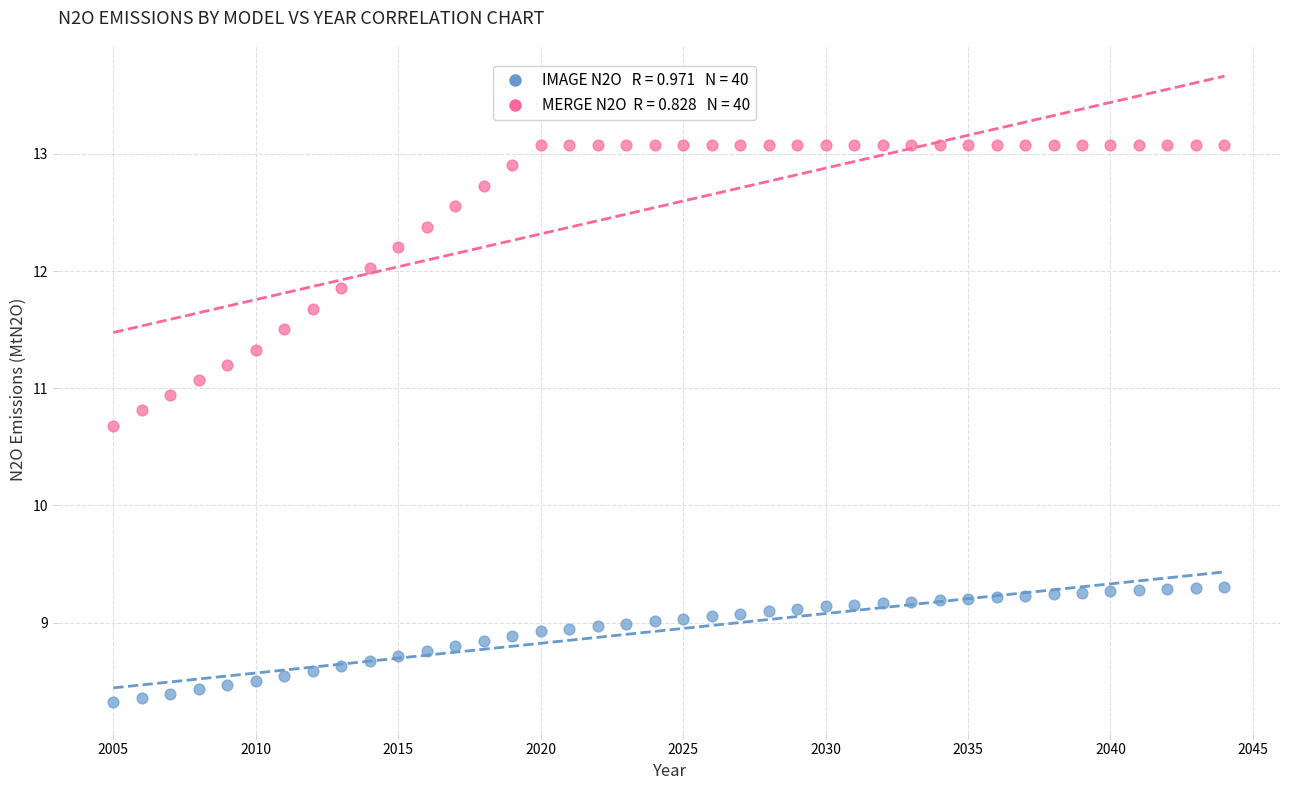

Across all data points, what is the range of X values (max minus min)?

39.0